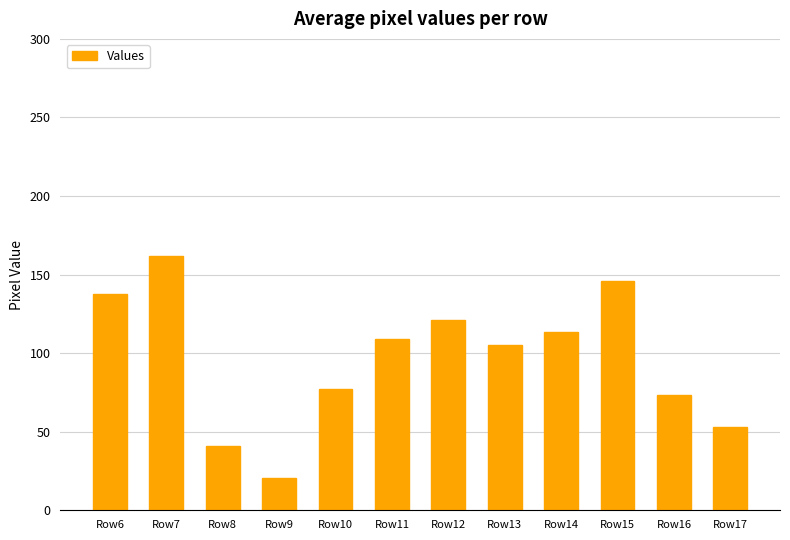

What is the sum of all values?

1159.2